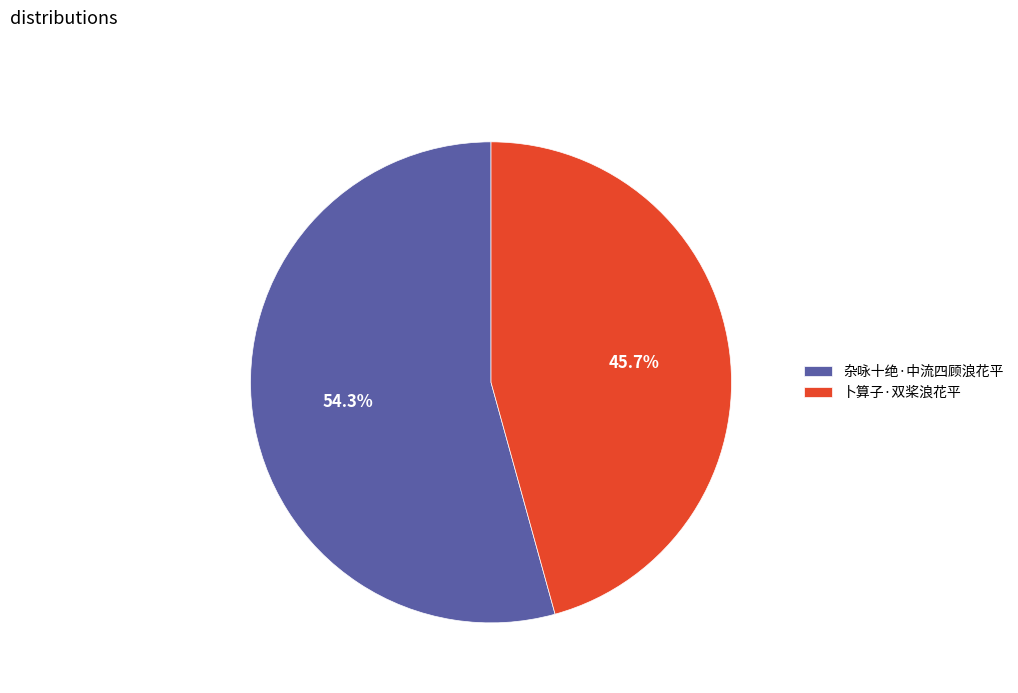

What percentage is the 杂咏十绝·中流四顾浪花平 slice, to the nearest percent?

54%